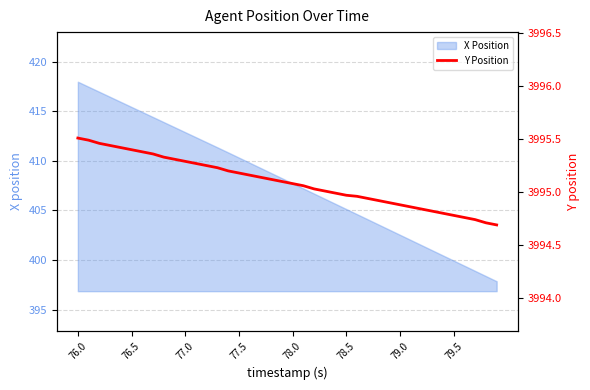

True or false: X Position has a value of 402.5 at 79.0.

True